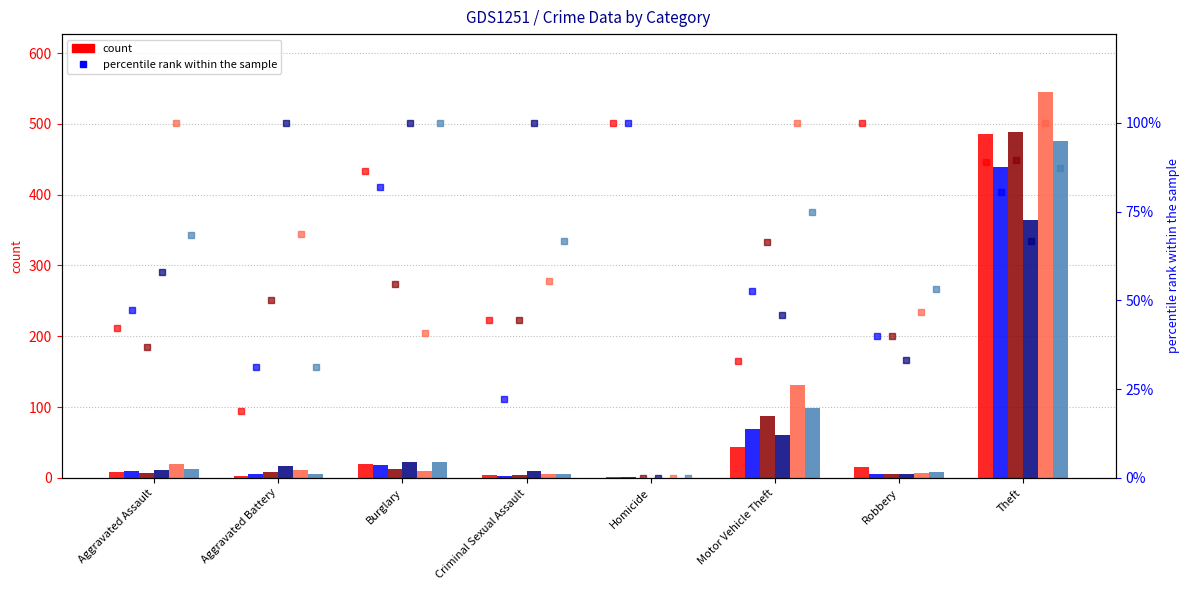

Reading left to right, extract all data points from this chart.

2015: 8	3	19	4	1	43	15	485
2017: 9	5	18	2	1	69	6	439
2019: 7	8	12	4	0	87	6	488
2021: 11	16	22	9	0	60	5	364
2023: 19	11	9	5	0	131	7	545
2016: 13	5	22	6	0	98	8	476